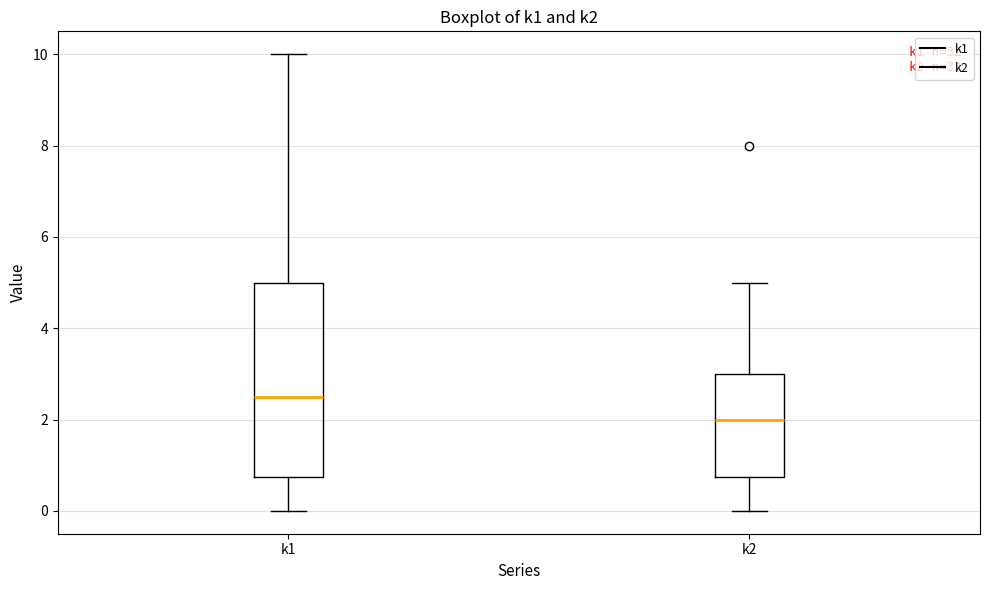

Which box has the highest median line?

k1